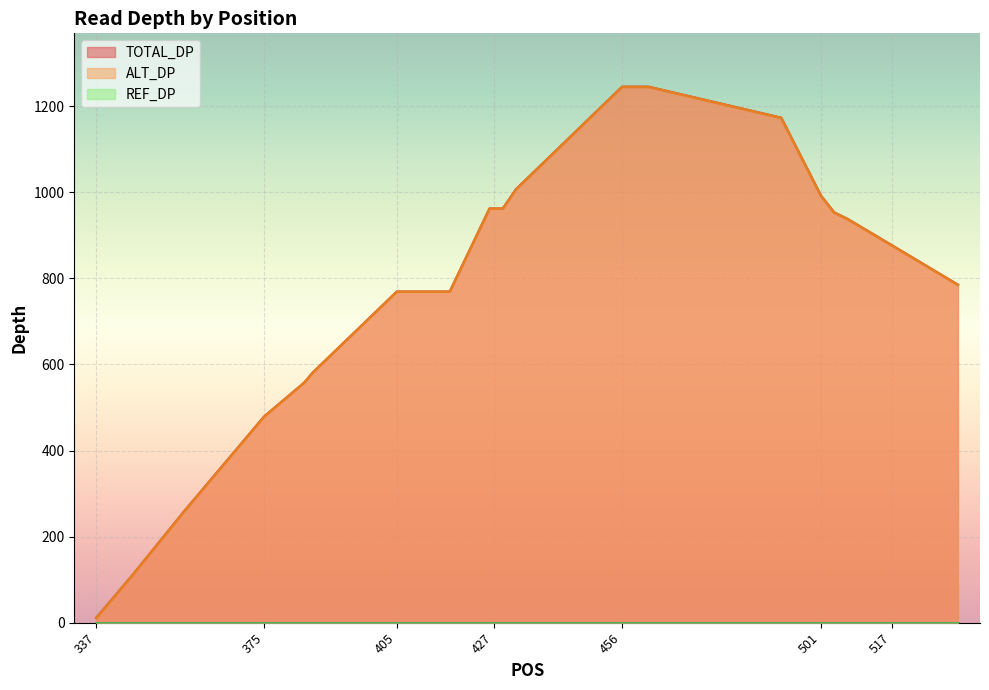

Where is ALT_DP nearest to the value 628?

386